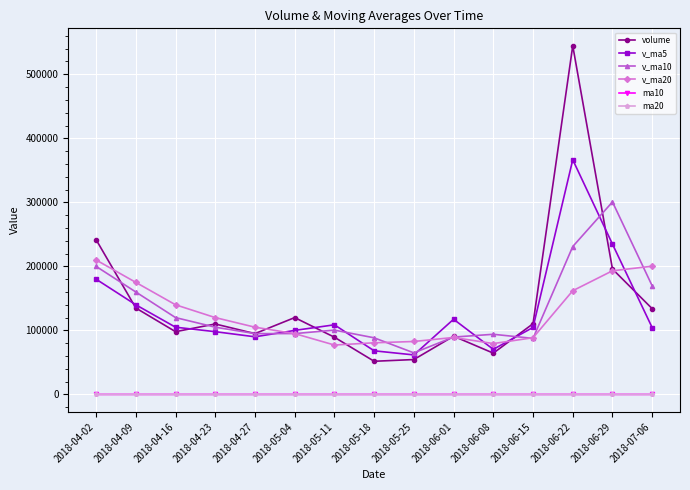

What position from the left is 2018-04-27?

5